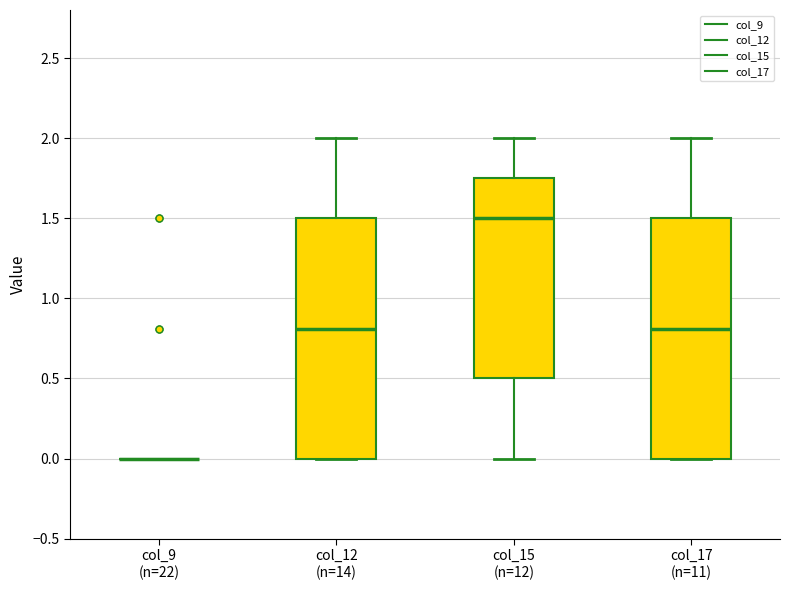

Reading left to right, transcribe this box plot: for each box, give where its median line is, the range the box spans, and where its two whiskers end, as read against the y-axis. The values are not printed on the chart, so give them approximately, as read against the axis.

col_9 (n=22): box collapsed to a line at 0.00, whiskers 0.00 to 0.00
col_12 (n=14): median 0.80, box 0.00 to 1.50, whiskers 0.00 to 2.00
col_15 (n=12): median 1.50, box 0.50 to 1.75, whiskers 0.00 to 2.00
col_17 (n=11): median 0.80, box 0.00 to 1.50, whiskers 0.00 to 2.00